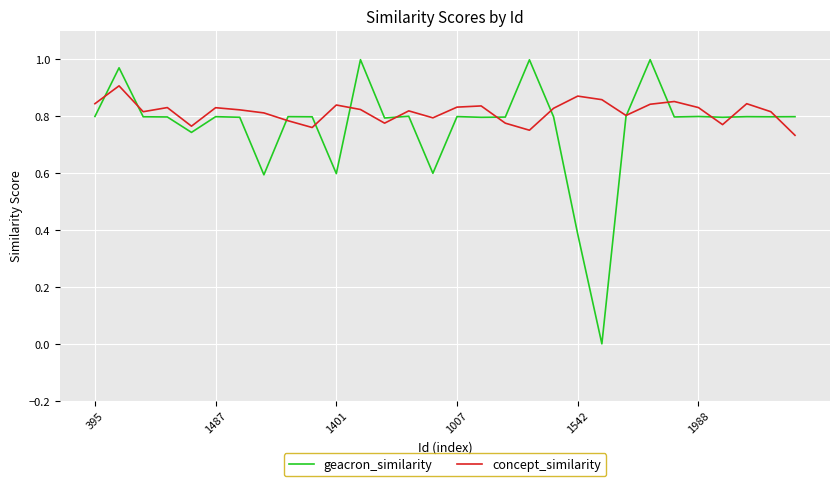

Which series has the largest range (max minus min)?

geacron_similarity